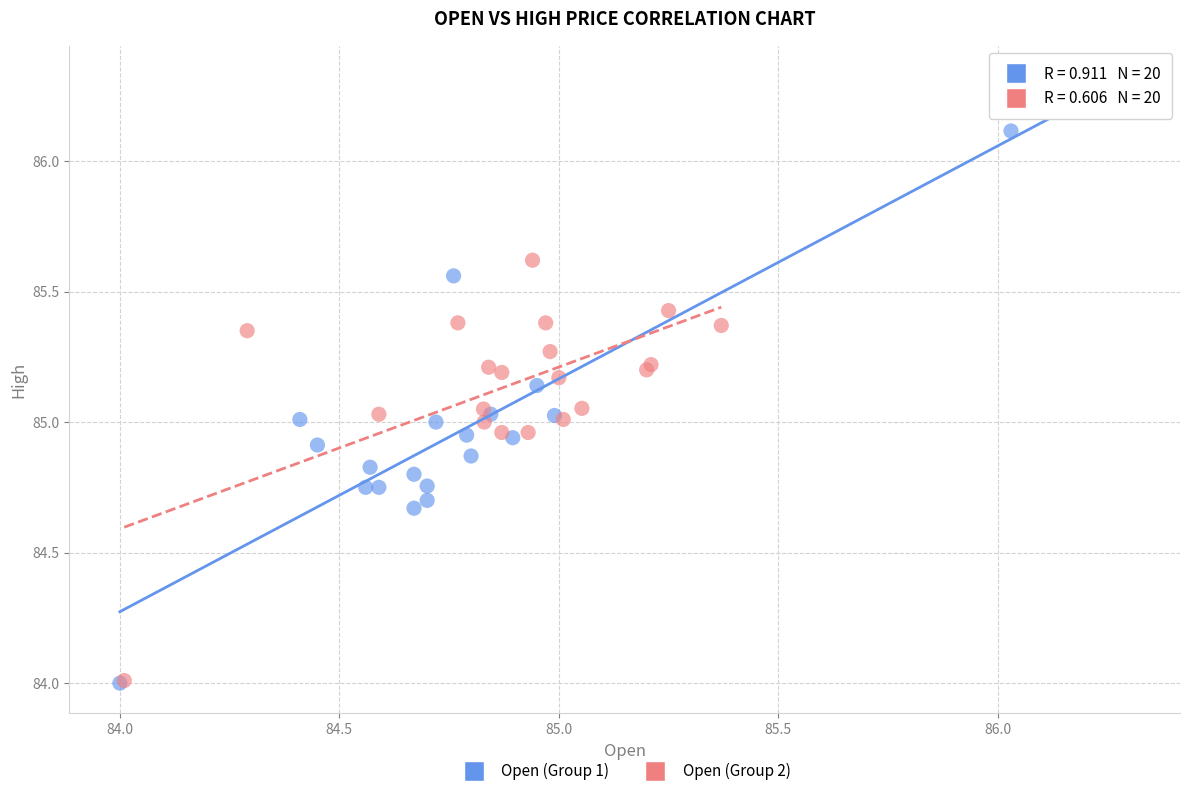

What are all the series names shown in the legend?

Open (Group 1), Open (Group 2)